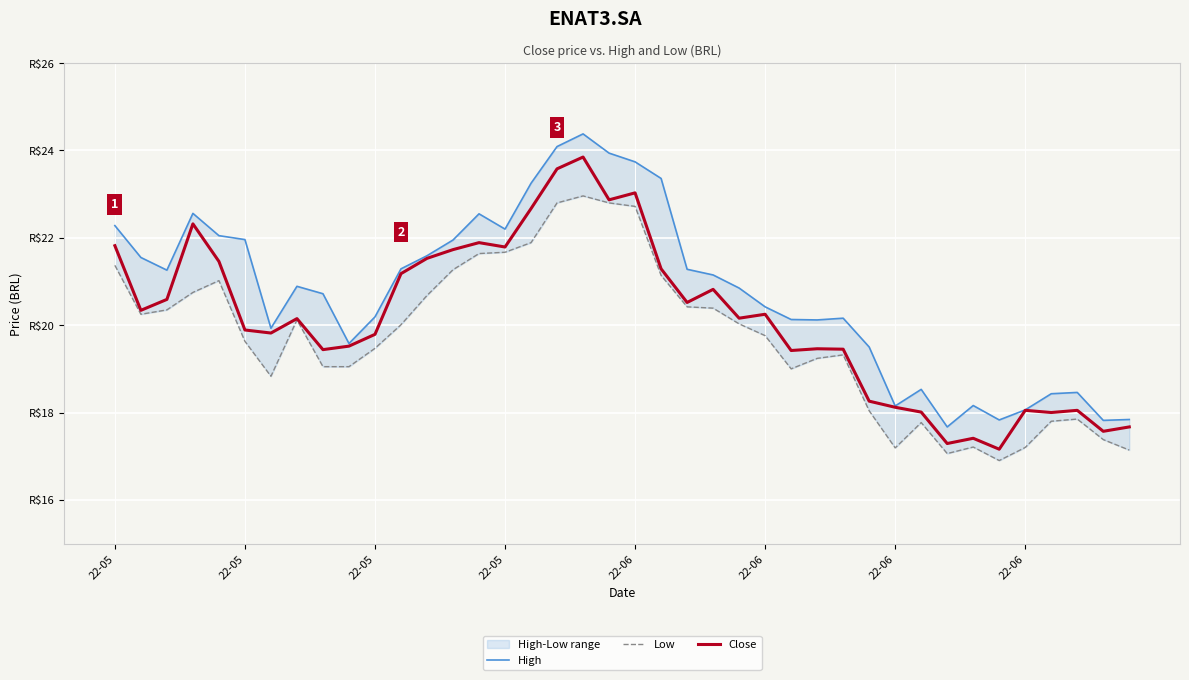

Between 23 and 27, which is larger?

23